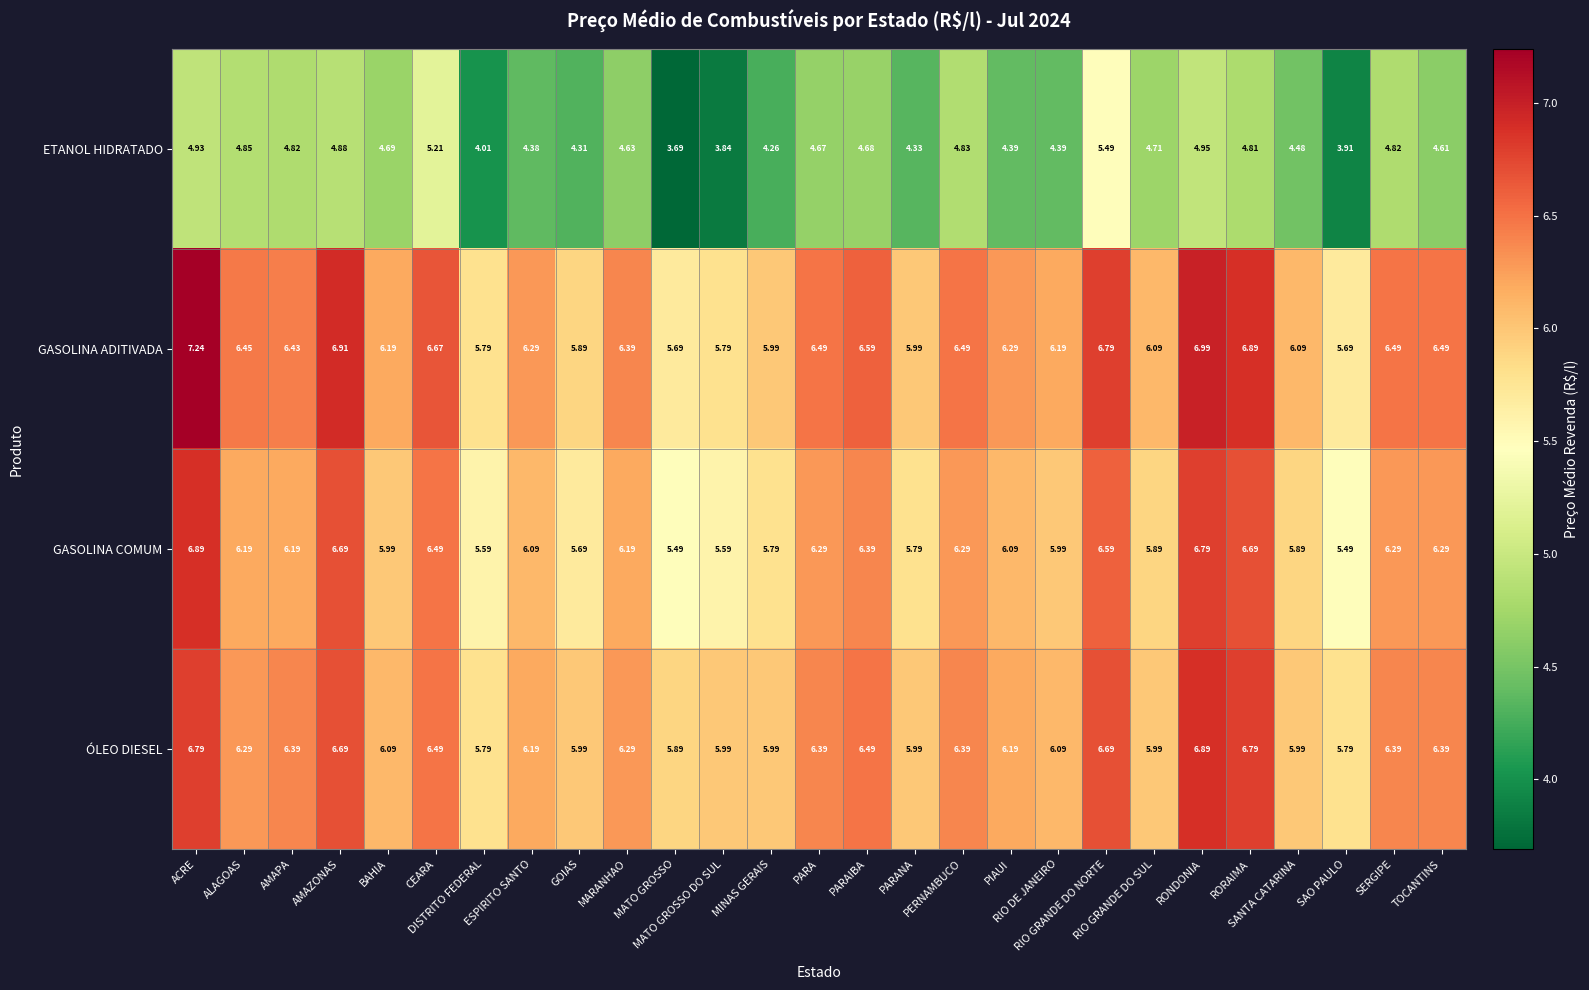

Which series has the largest total across all categories?

GASOLINA ADITIVADA